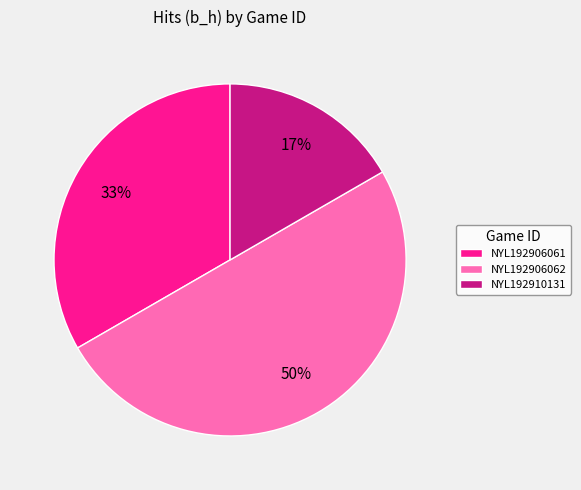

How many slices are in this pie chart?

3